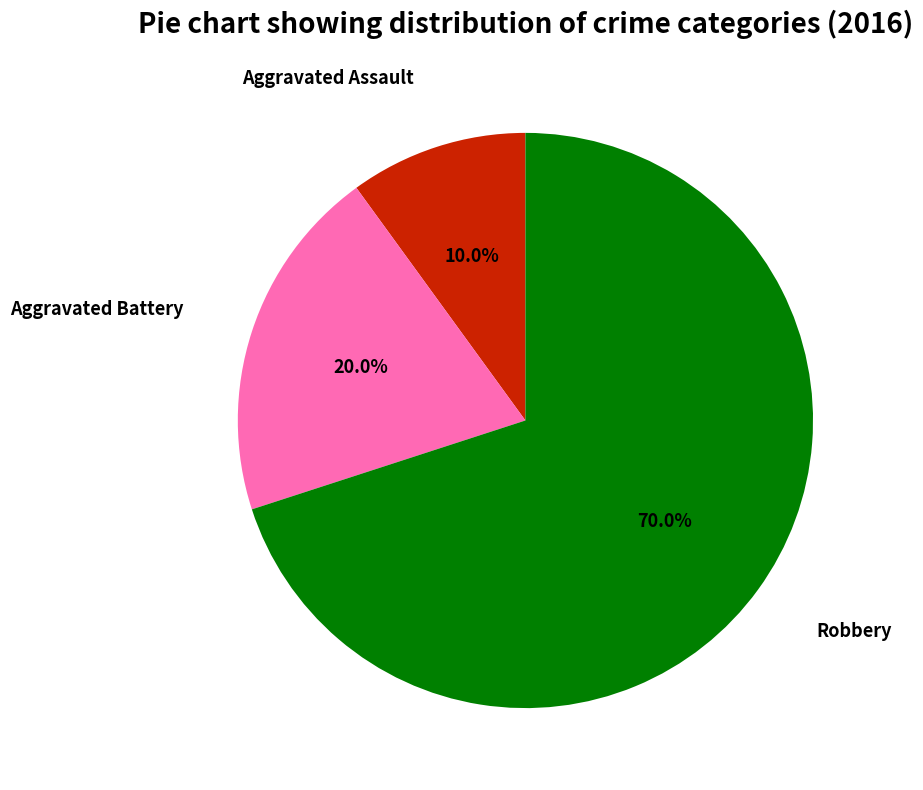

Is there any slice that represents more than half of the pie?

Yes